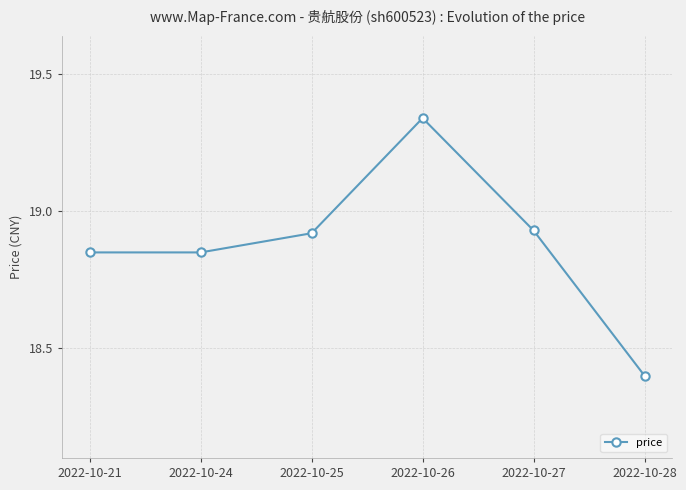

Is it true that the value at 2022-10-25 is 33.7?

False